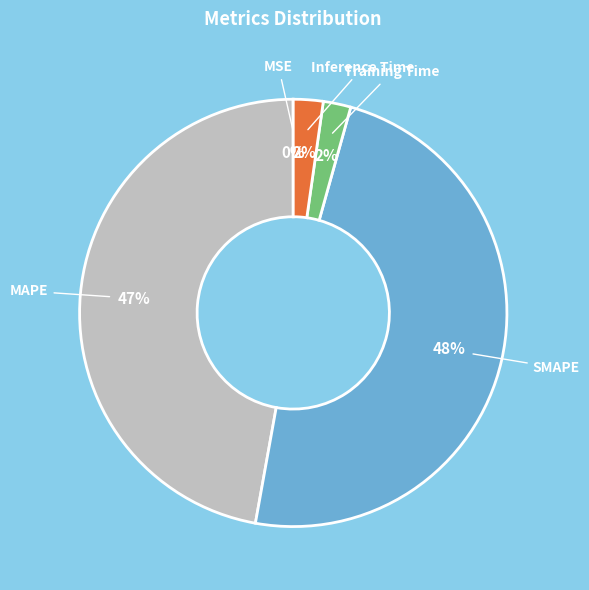

Is there any slice that represents more than half of the pie?

No